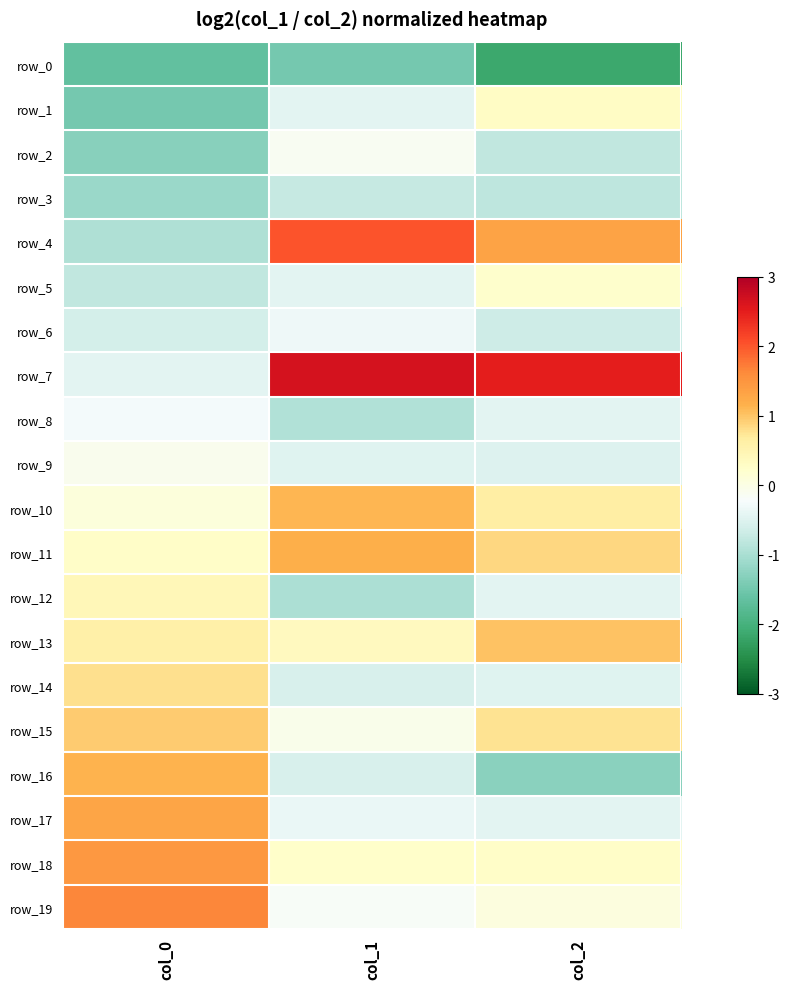

What is the average value of the row_0 series?

-1.8